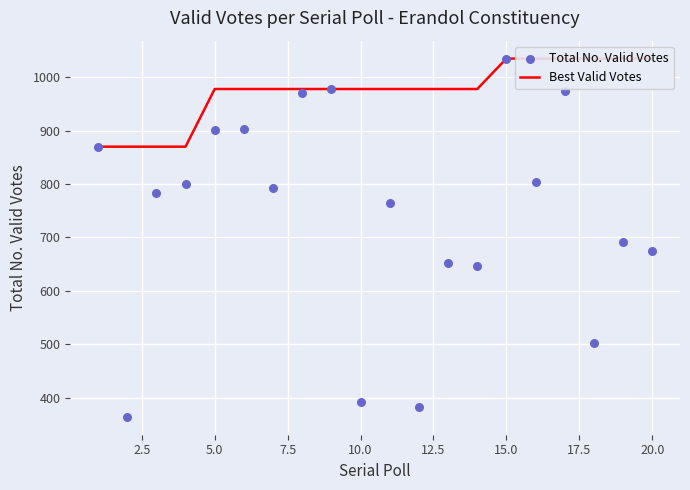

Which series reaches the maximum Y coordinate?

Best Valid Votes